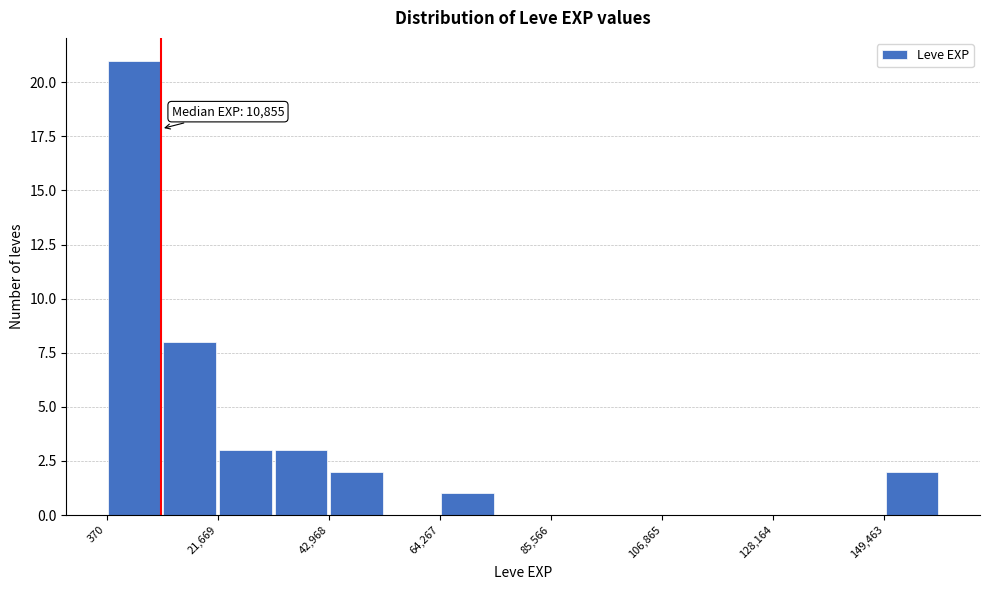

Read against the x-axis, roughly where is the centre of the tallest bar?

5000